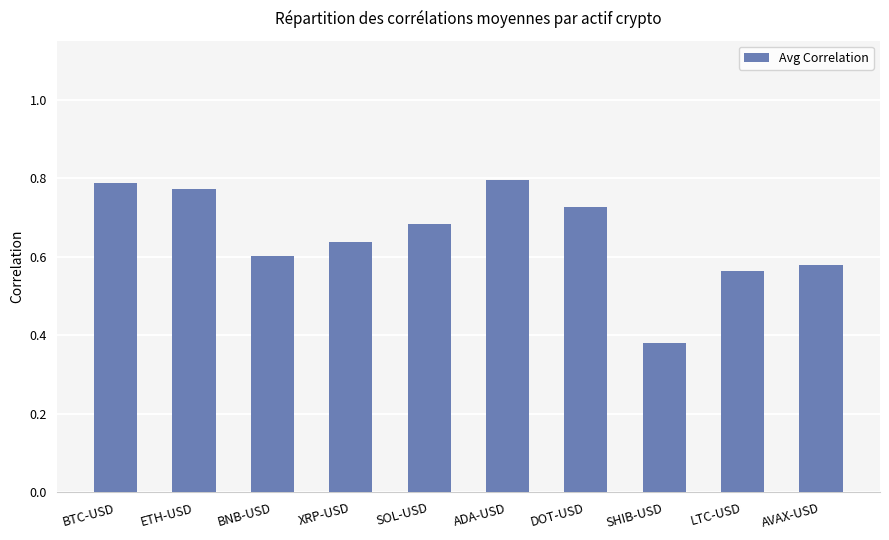

The value at DOT-USD is 1.3. True or false?

False